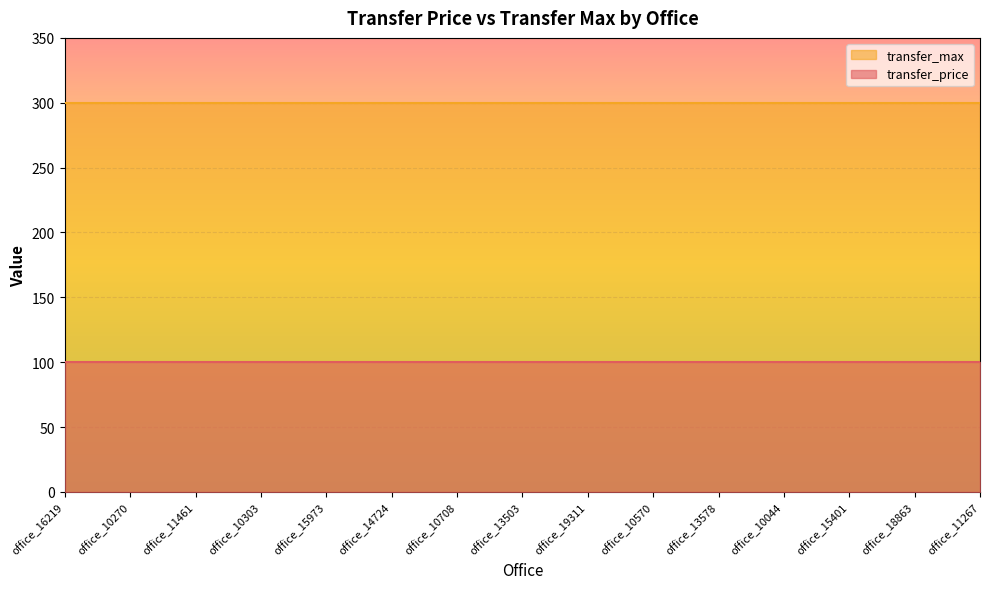

Does the chart display data point markers on the line(s)?

No